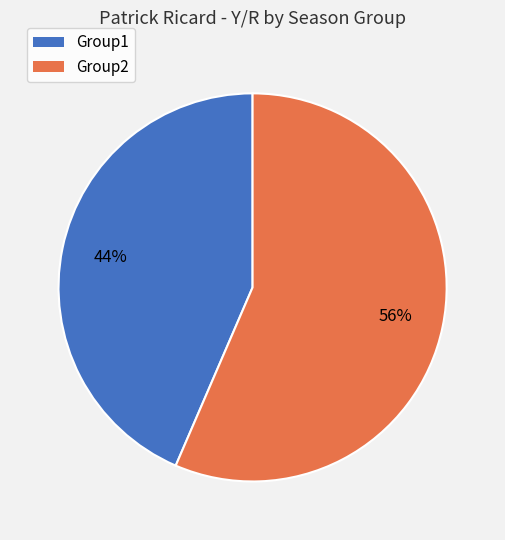

How many segments does this pie chart have?

2